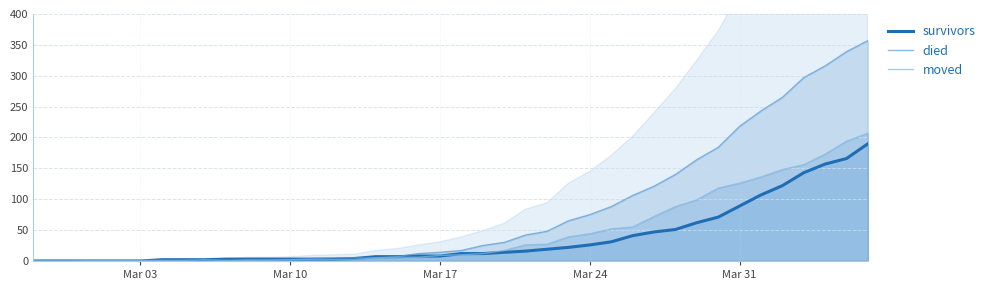

Does the chart display data point markers on the line(s)?

No